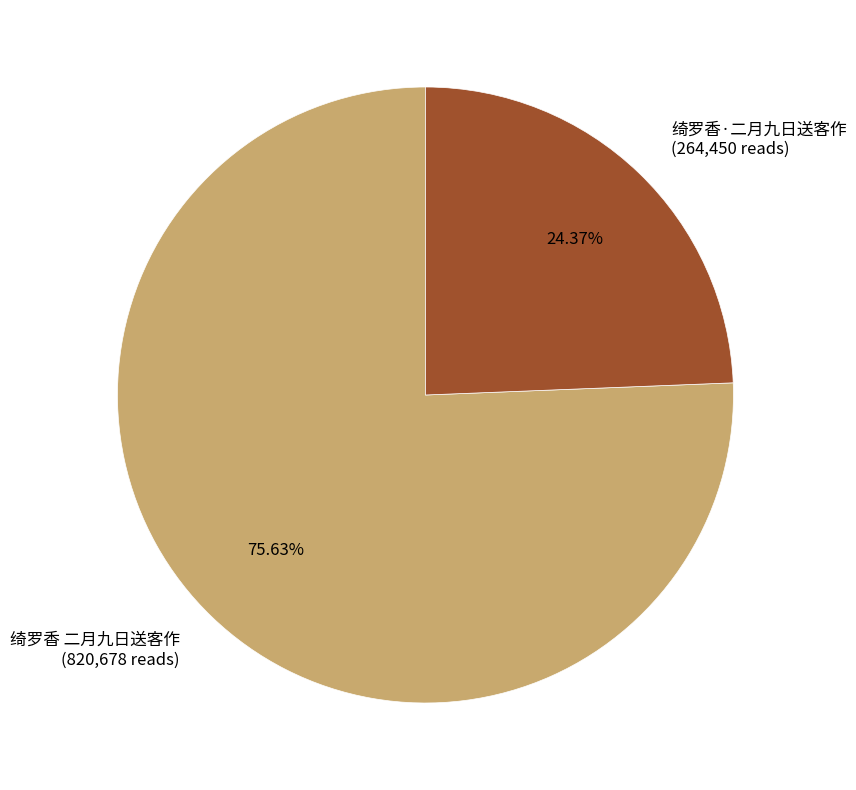

To the nearest percent, what portion does 绮罗香·二月九日送客作 represent?

24%